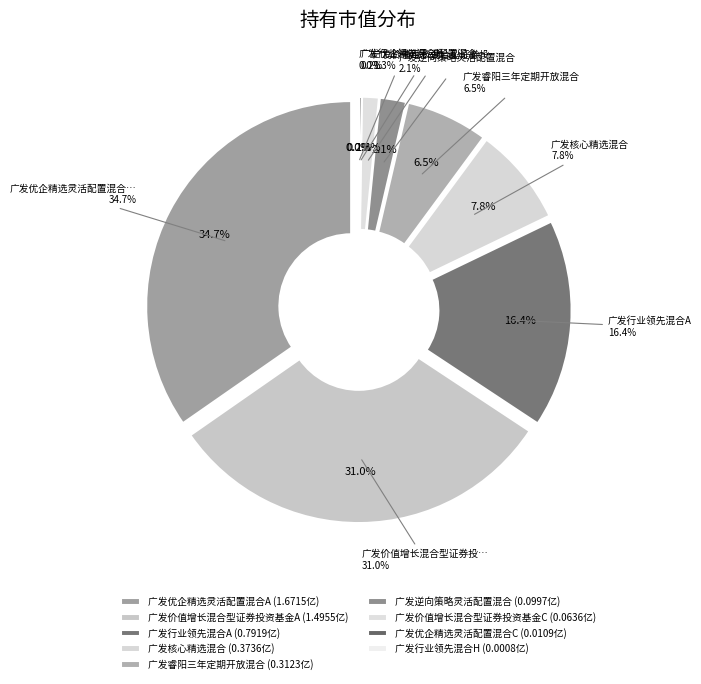

True or false: 广发逆向策略灵活配置混合 accounts for 2% of the total.

True